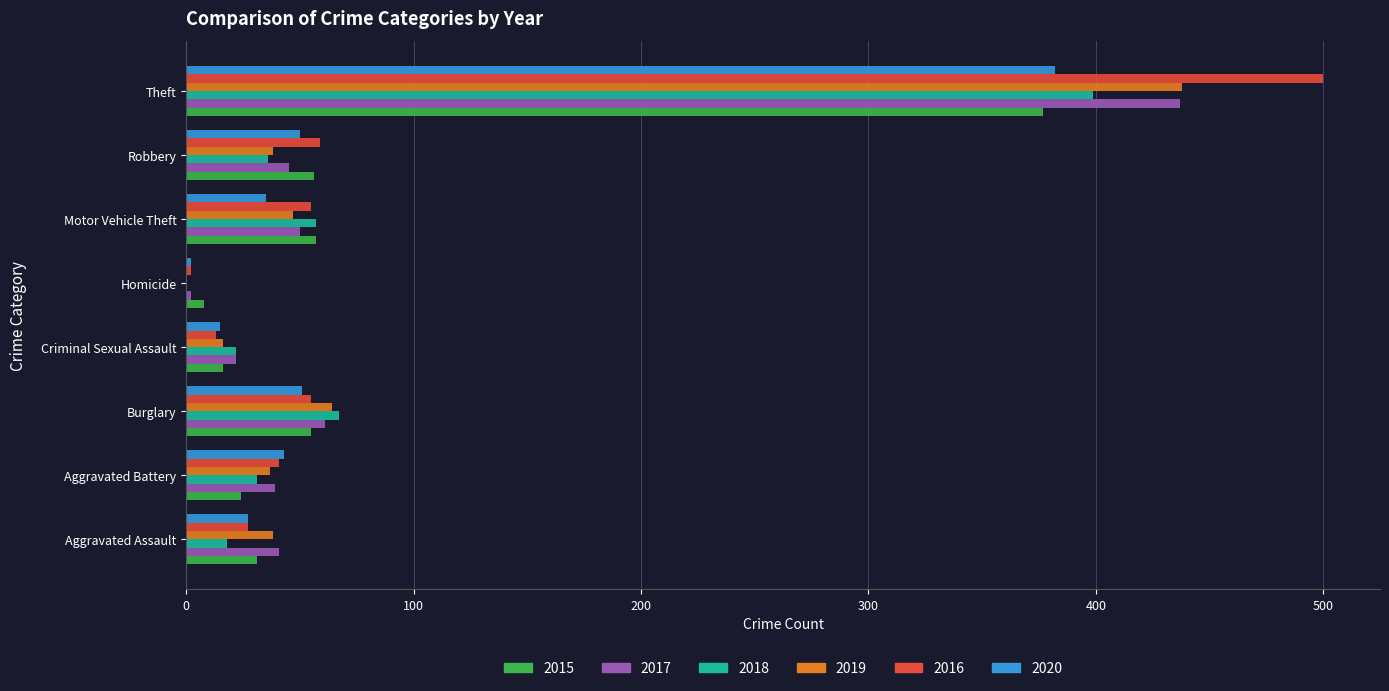

What is the total value across all series at Criminal Sexual Assault?

104